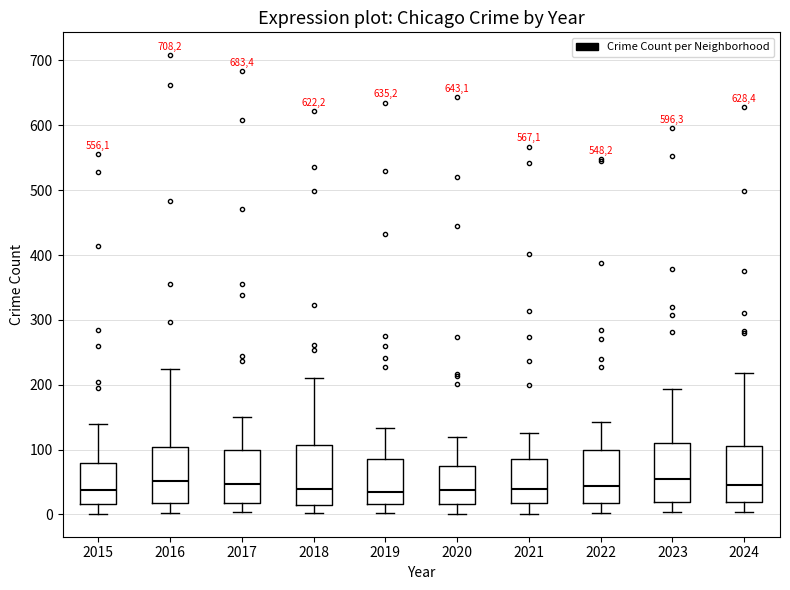

Where is the upper edge of the box at x = 2019 on the y-axis? The values are not printed on the chart, so give them approximately, as read against the axis.

90